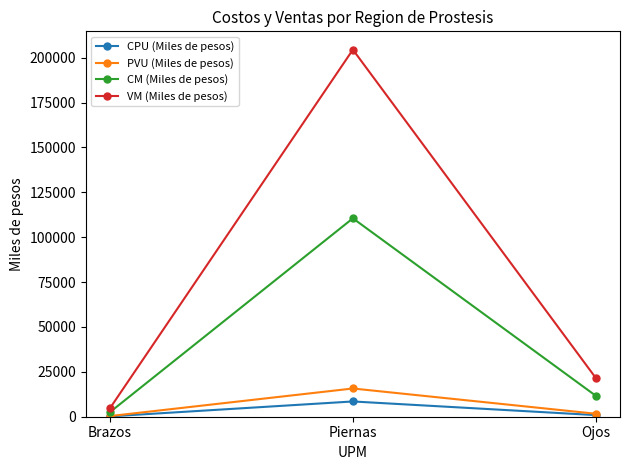

The value of CM (Miles de pesos) at Ojos is 11700. True or false?

True